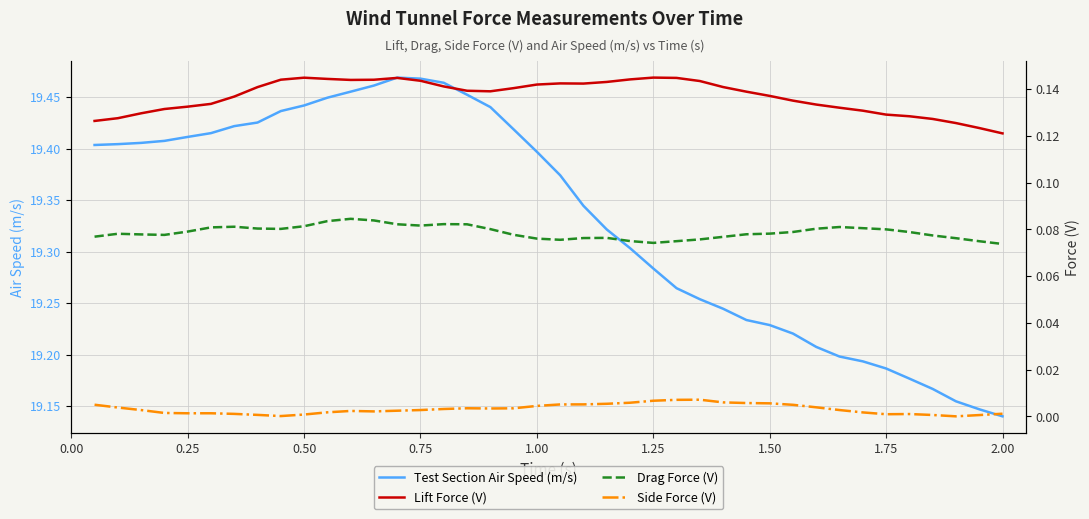

Rank the series by their maximum value, from lowest to highest.

Side Force (V), Drag Force (V), Lift Force (V), Test Section Air Speed (m/s)